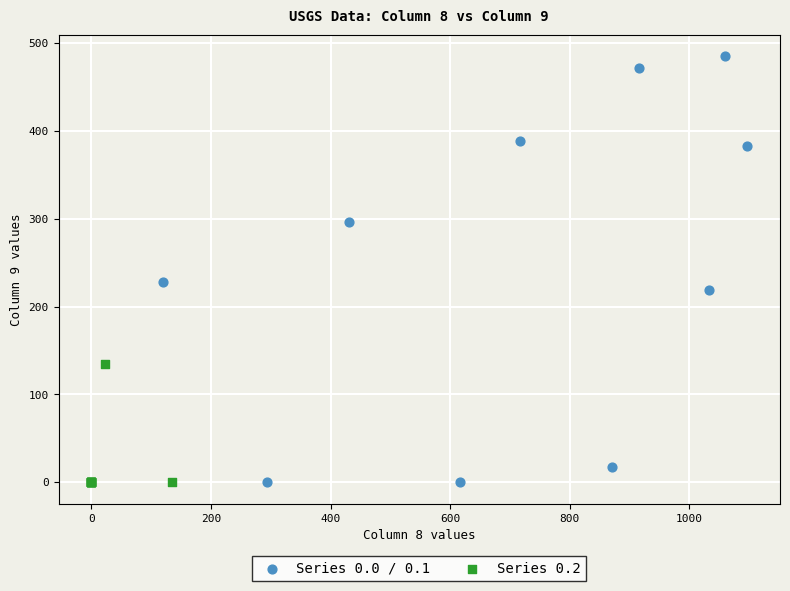

What are all the series names shown in the legend?

Series 0.0 / 0.1, Series 0.2